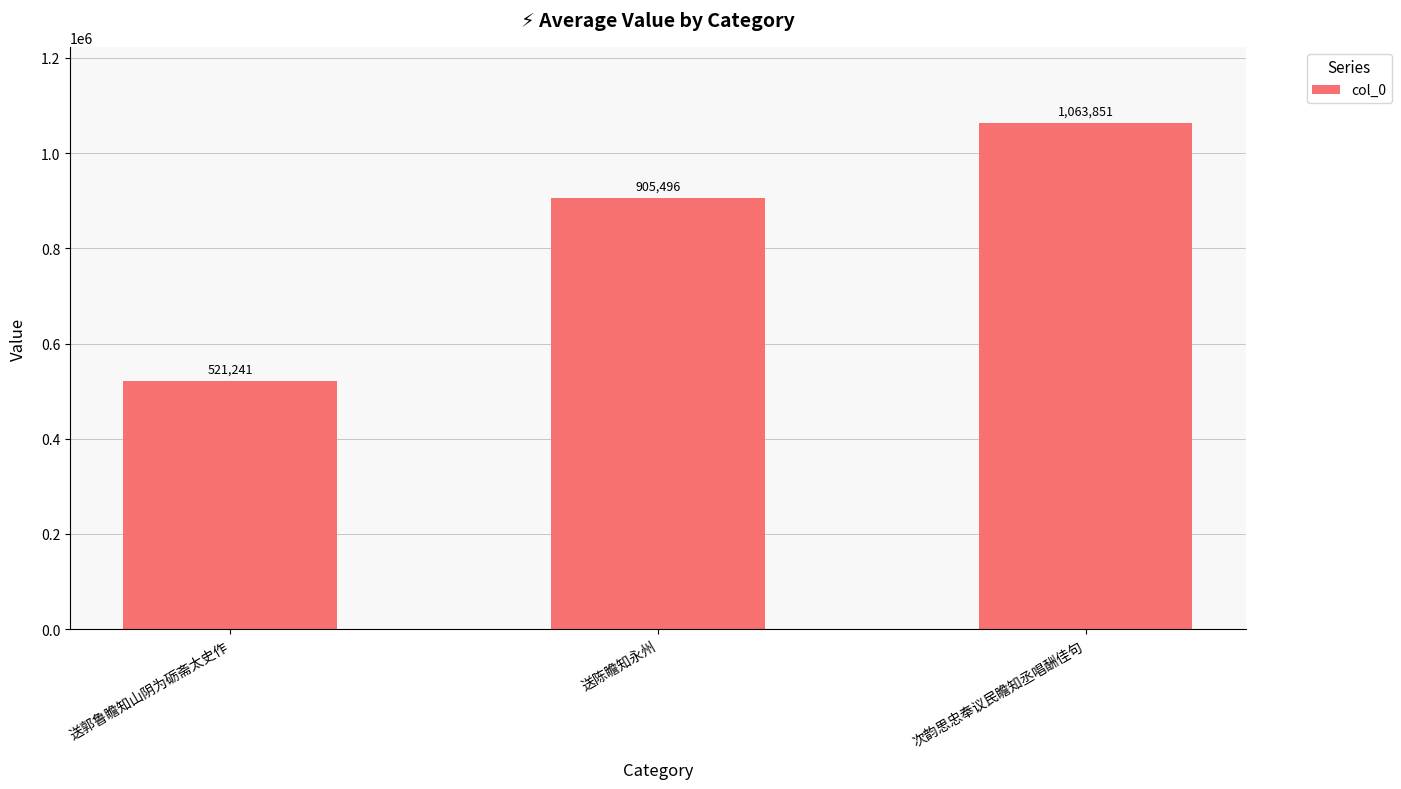

List the labels in order of value, largest first.

次韵思忠奉议民瞻知丞唱酬佳句, 送陈瞻知永州, 送郭鲁瞻知山阴为砺斋太史作